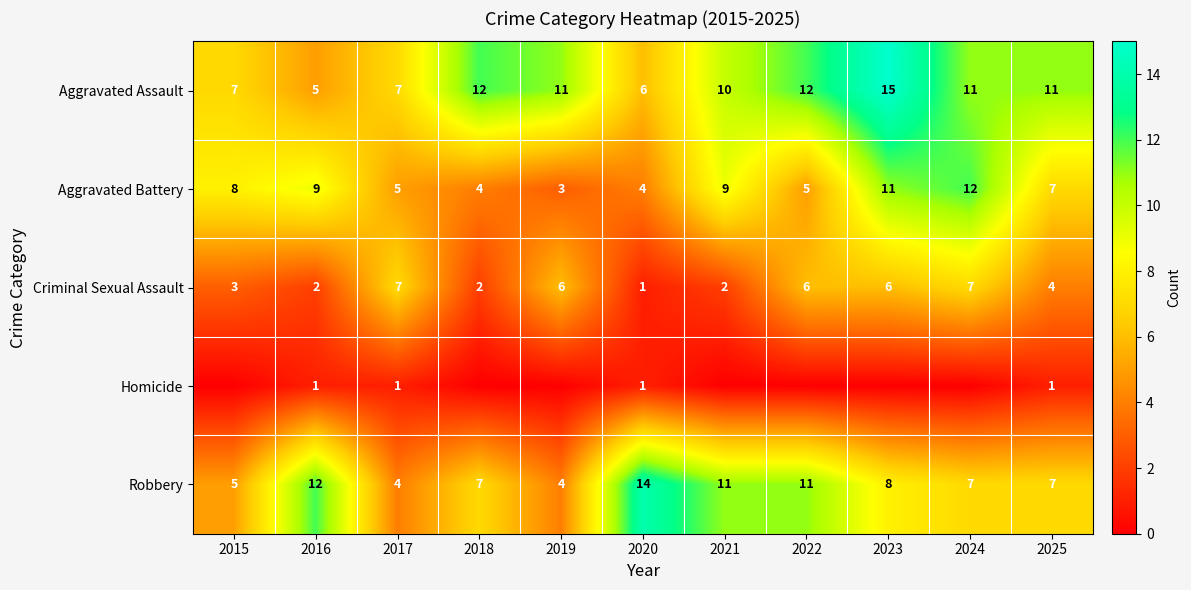

Where does the Aggravated Assault series first go above 11?

2018